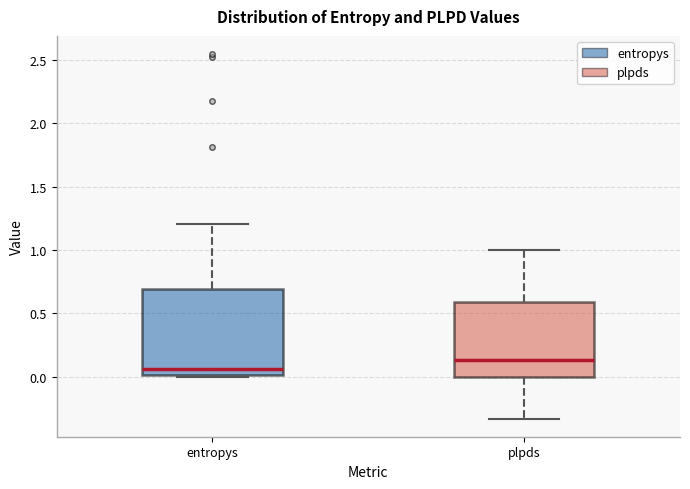

Reading left to right, read every box against the y-axis: the position of its median line, the range the box covers, and the ends of its whiskers. The values are not printed on the chart, so give them approximately, as read against the axis.

entropys: median 0.05, box 0.00 to 0.70, whiskers 0.00 to 1.20
plpds: median 0.15, box 0.00 to 0.60, whiskers -0.35 to 1.00